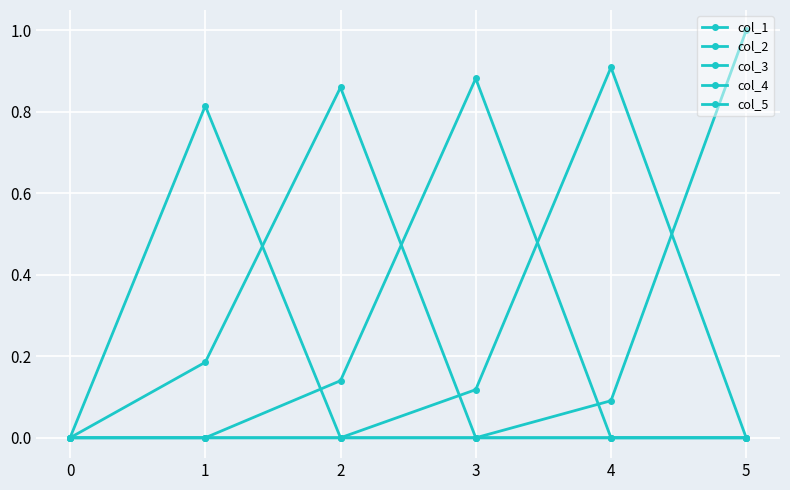

Is this an area chart (filled region under the line)?

No